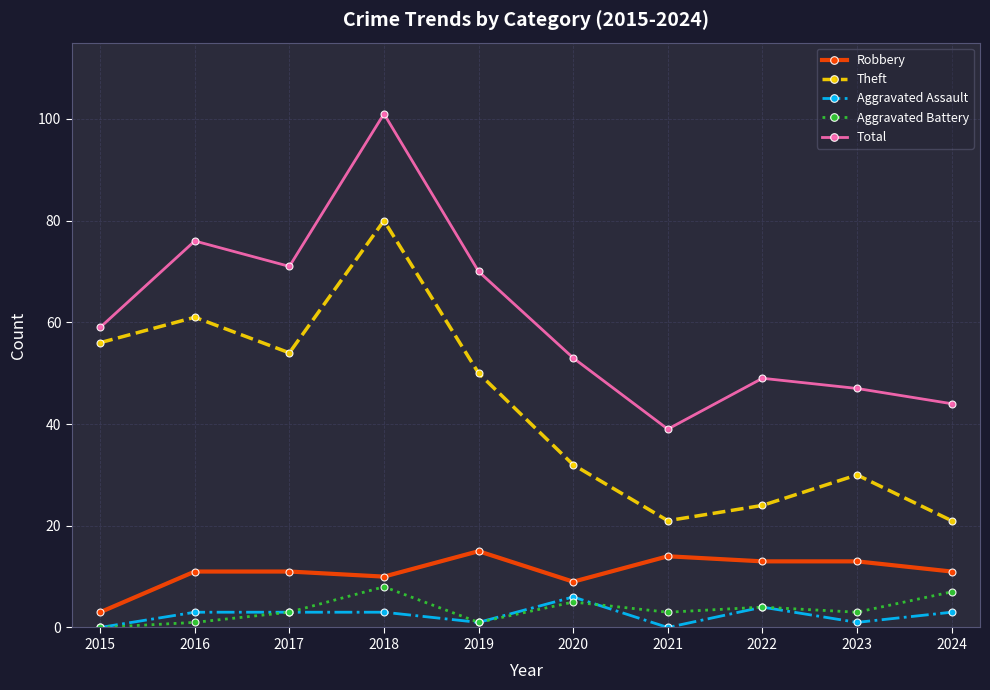

Which series changed the most between 2016 and 2020?

Theft